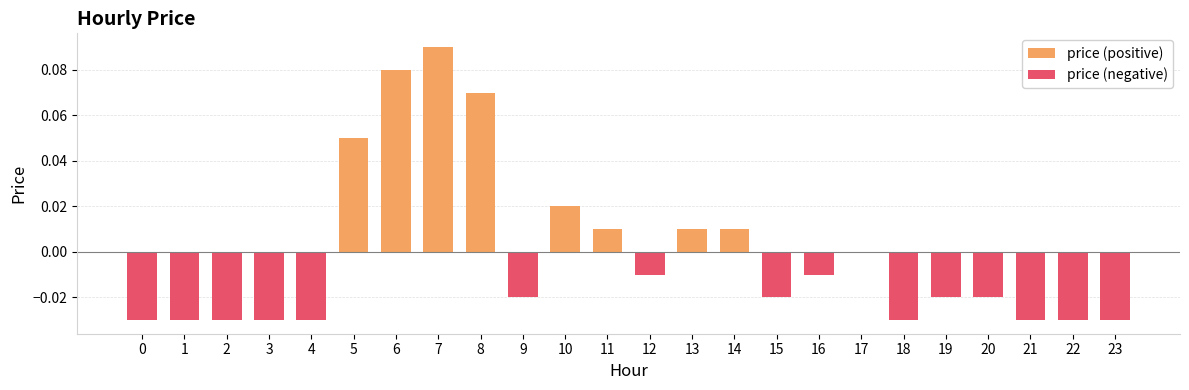

Rank the categories by price (positive) value from lowest to highest.

0, 1, 2, 3, 4, 9, 12, 15, 16, 17, 18, 19, 20, 21, 22, 23, 11, 13, 14, 10, 5, 8, 6, 7